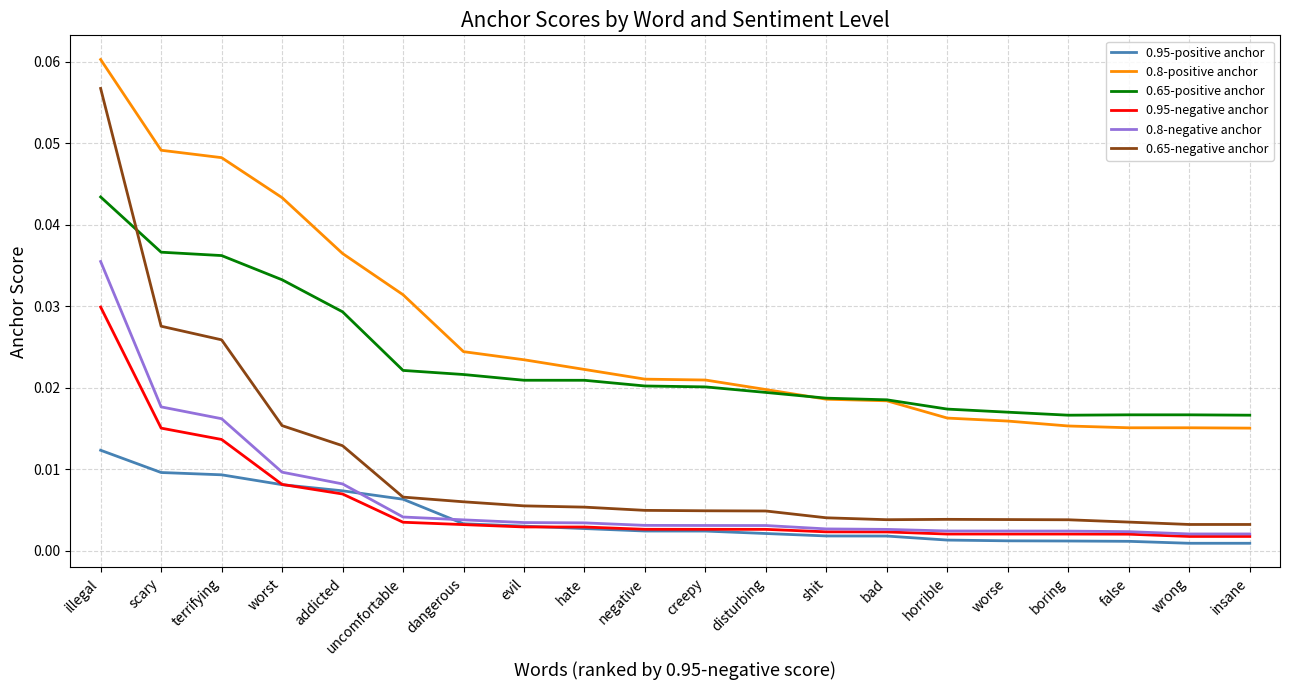

List the series in order of their peak value, lowest first.

0.95-positive anchor, 0.95-negative anchor, 0.8-negative anchor, 0.65-positive anchor, 0.65-negative anchor, 0.8-positive anchor